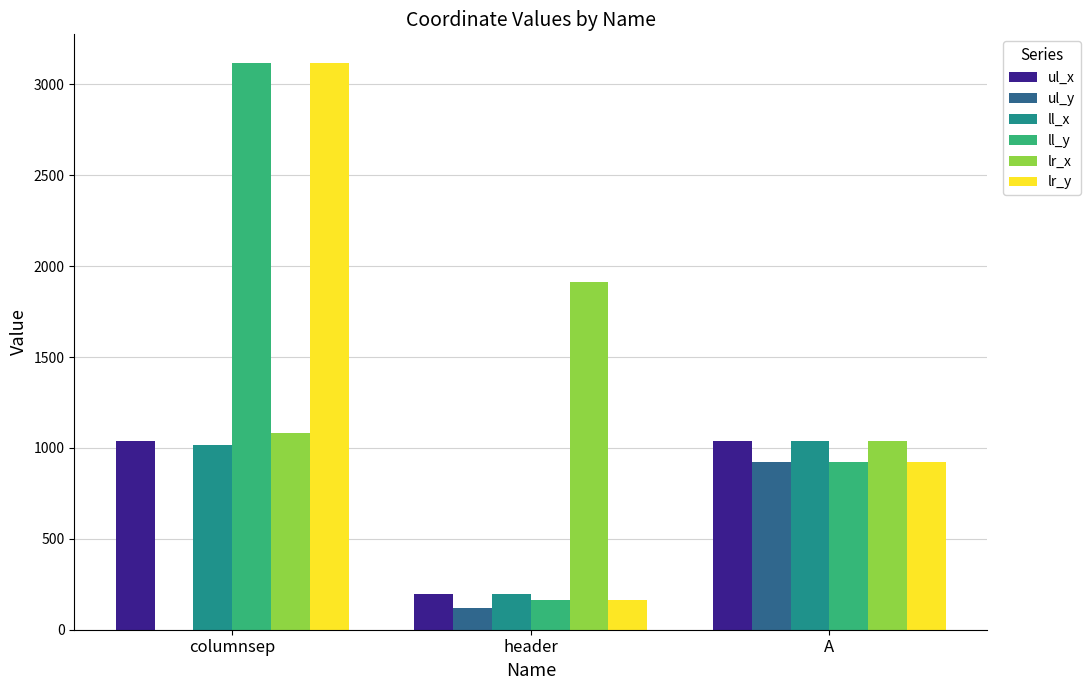

What is the sum of all ll_x values?

2249